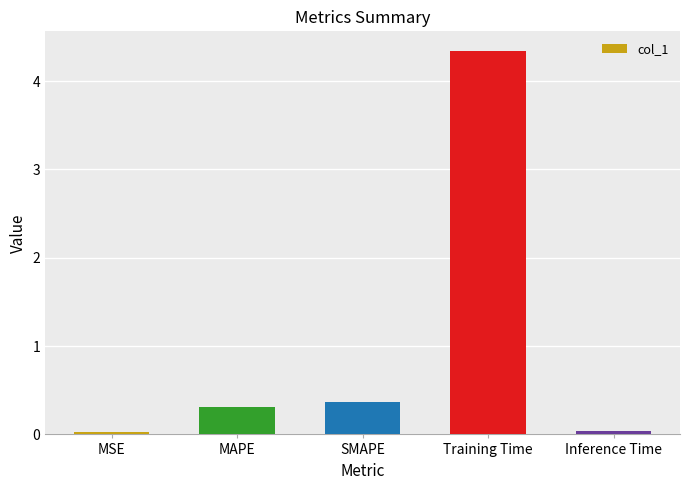

Between Training Time and MAPE, which is larger?

Training Time